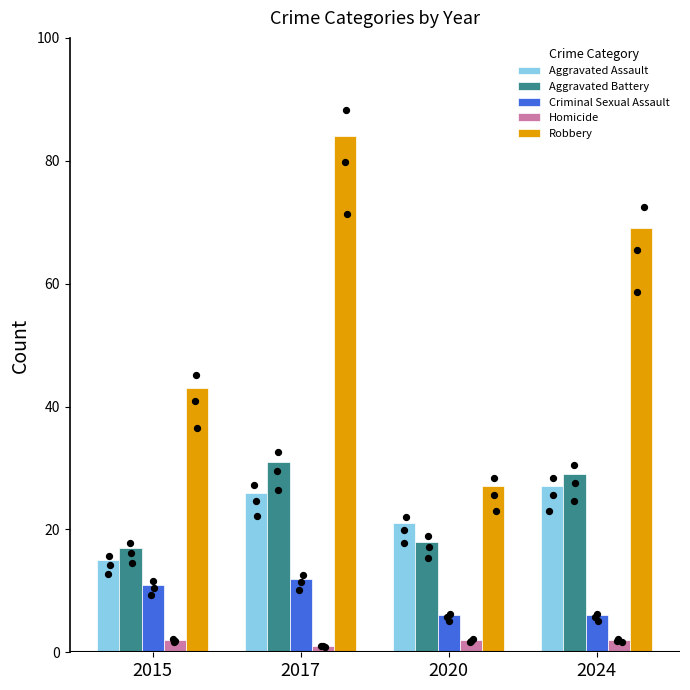

At which category is the sum across all series the highest?

2017